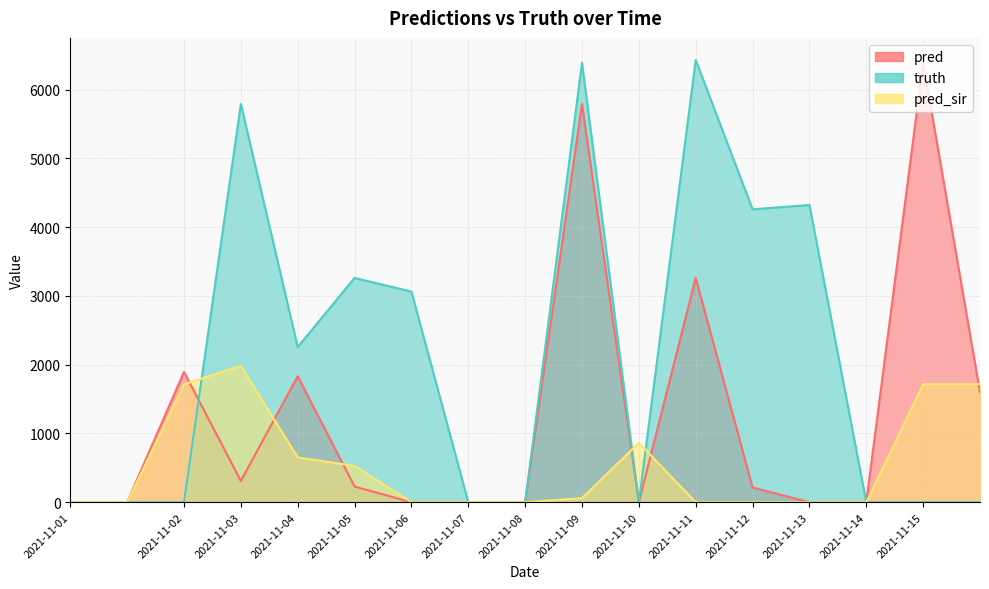

At which label does pred_sir reach its peak?

2021-11-03